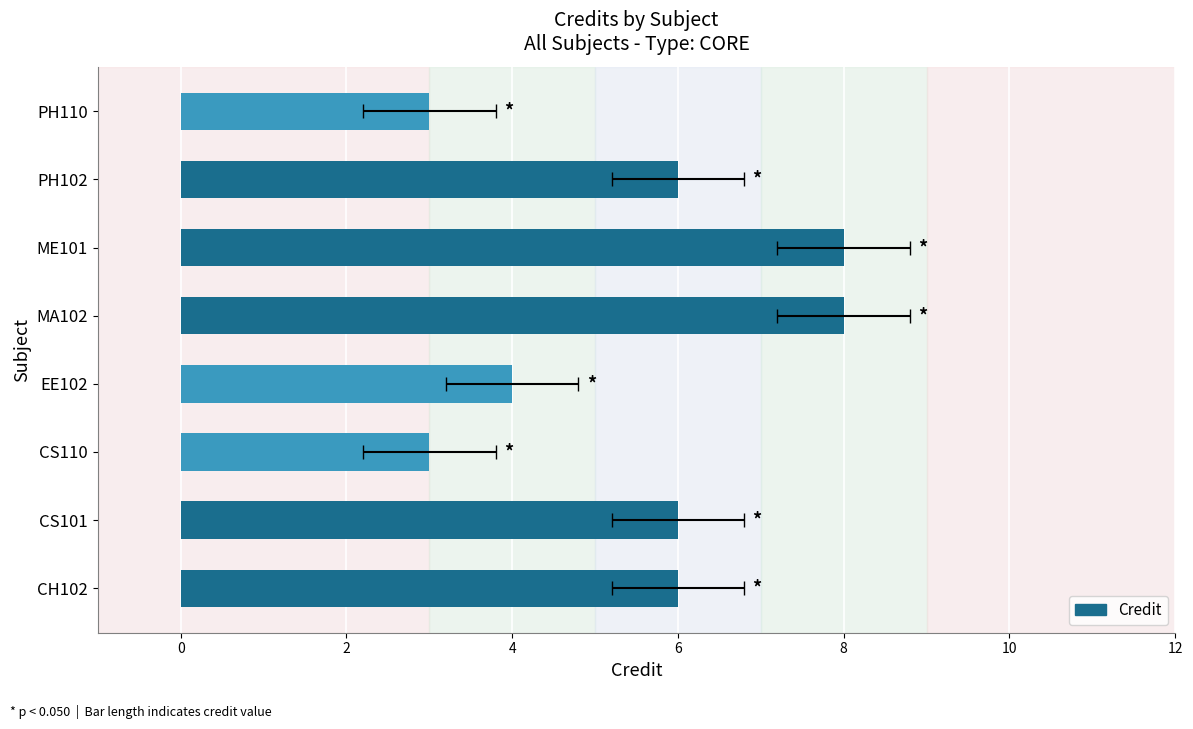

Does the chart contain stacked bars?

No